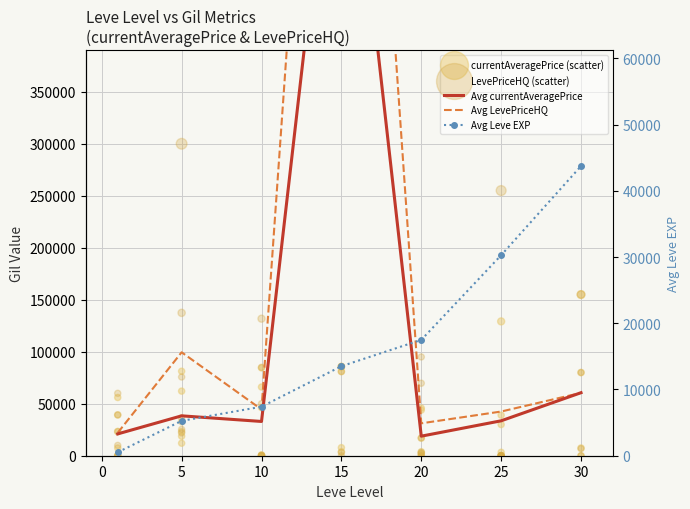

Which series reaches the maximum Y coordinate?

LevePriceHQ